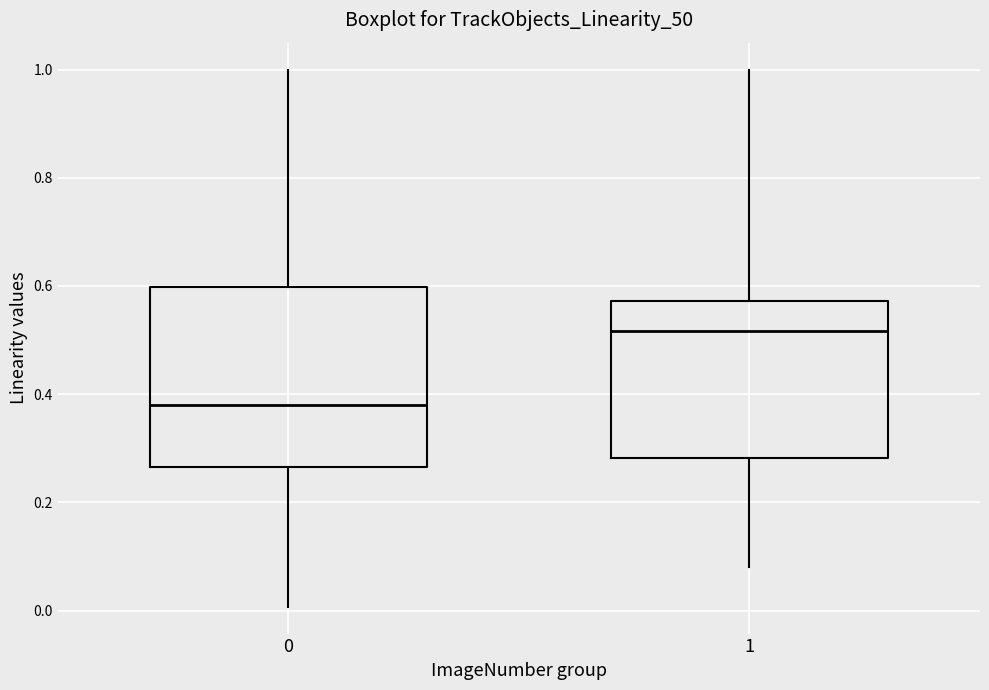

Which box is the tallest, from its lower edge to its upper edge?

0